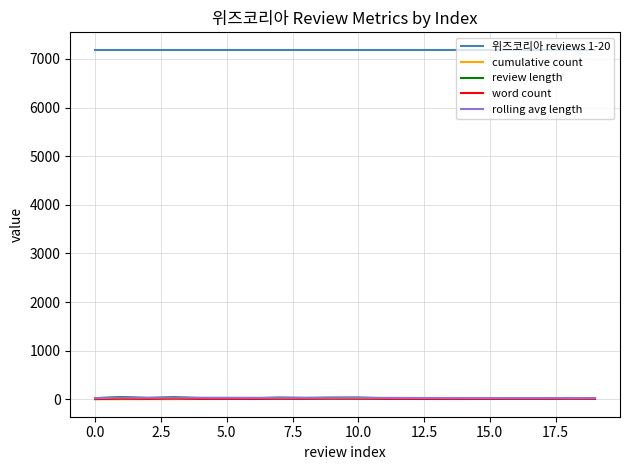

What is the highest value of the review length series?

47